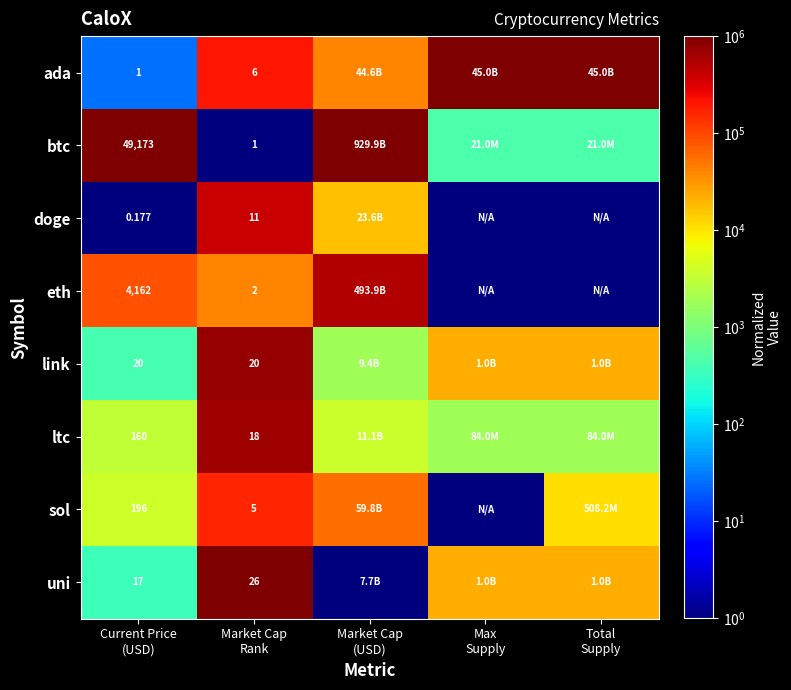

What is the difference between the second highest and minimum values in the btc series?

999999.0